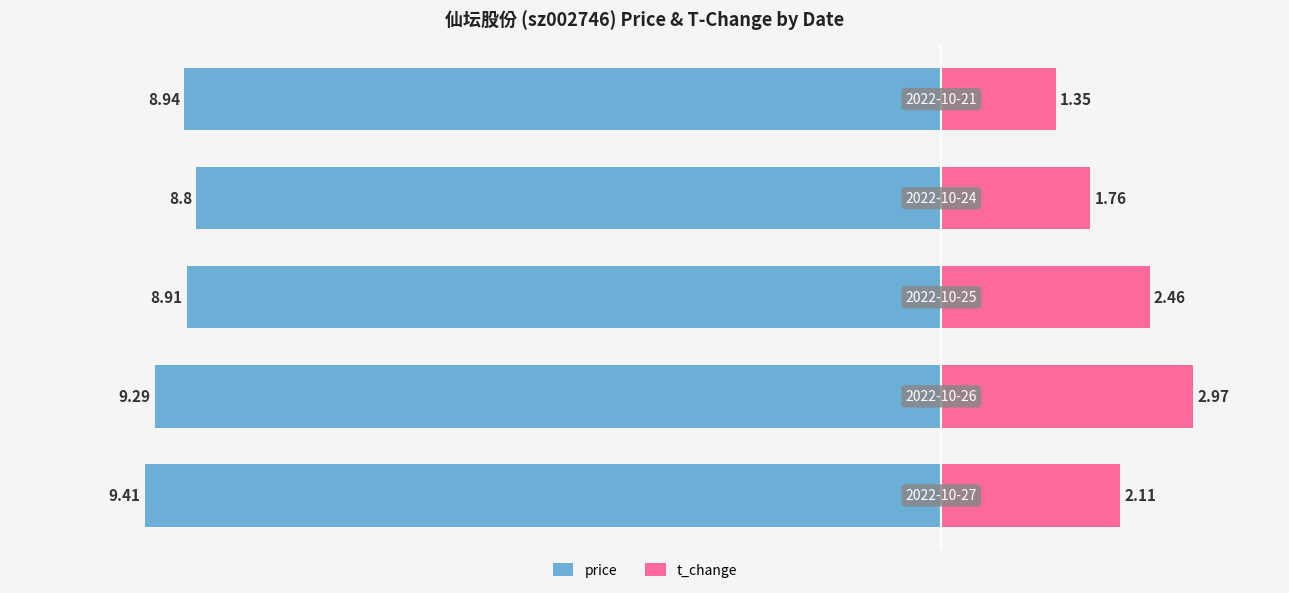

What are all the series names shown in the legend?

price, t_change